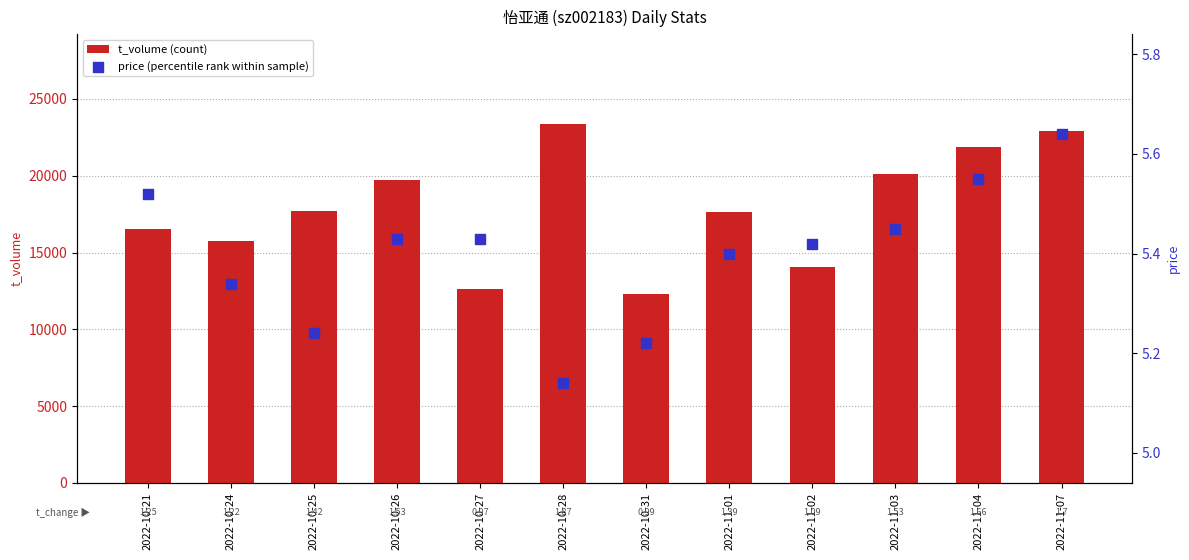

At how many categories does at least one series exceed 4904?

12